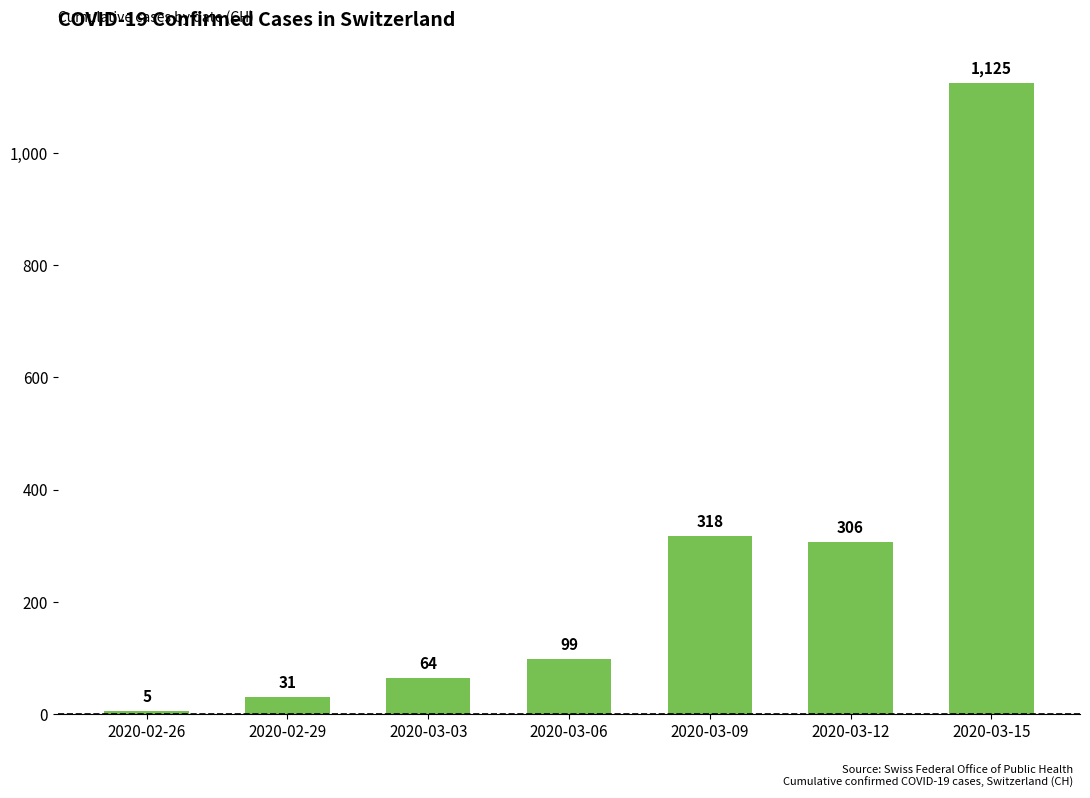

How many bars are there in total?

7